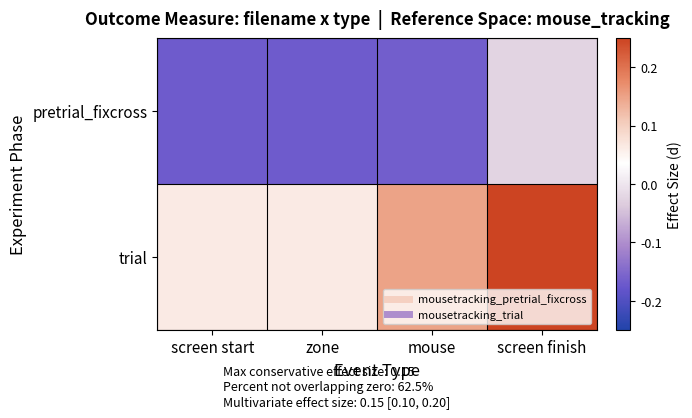

Reading left to right, extract all data points from this chart.

pretrial_fixcross: screen start=-0.2	zone=-0.2	mouse=-0.2	screen finish=-0.0
trial: screen start=0.1	zone=0.1	mouse=0.1	screen finish=0.3